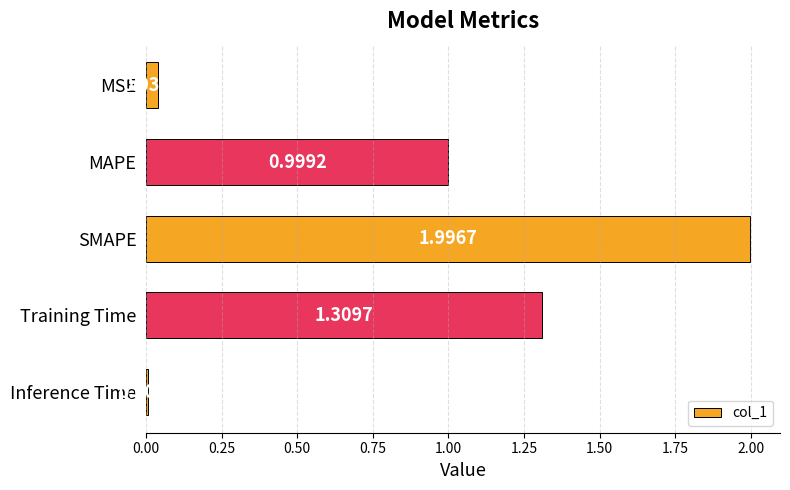

What is the change in value from MSE to SMAPE?

+2.0